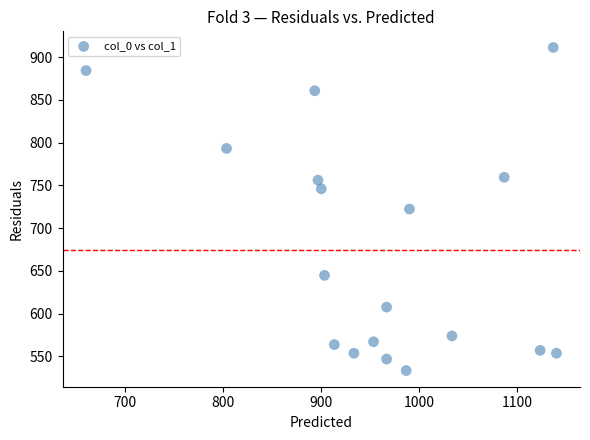

What is the range of Y values (max minus min)?

378.0